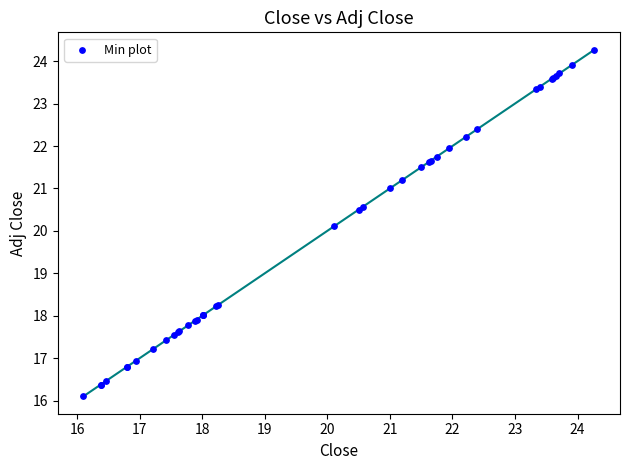

What Y value in the scatter plot is closest to 20?

20.1